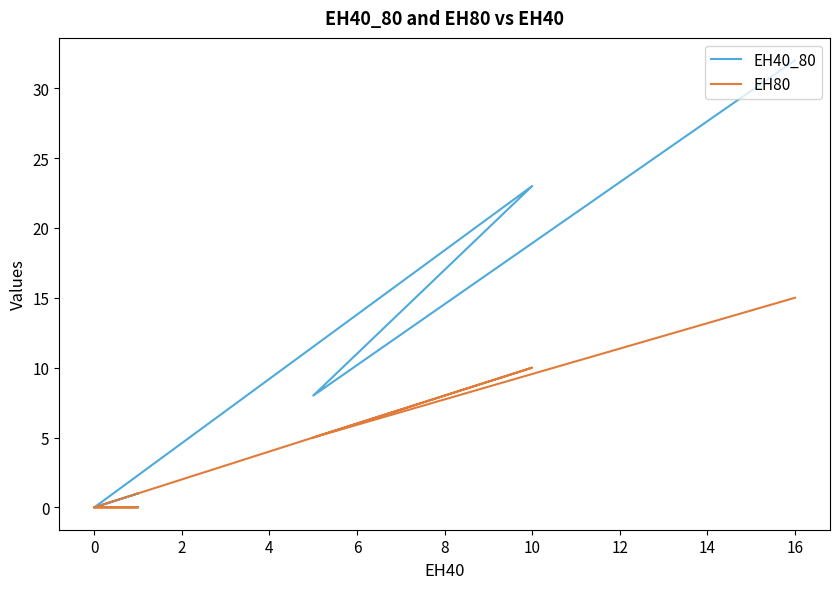

True or false: EH40_80 and EH80 cross at least once.

False